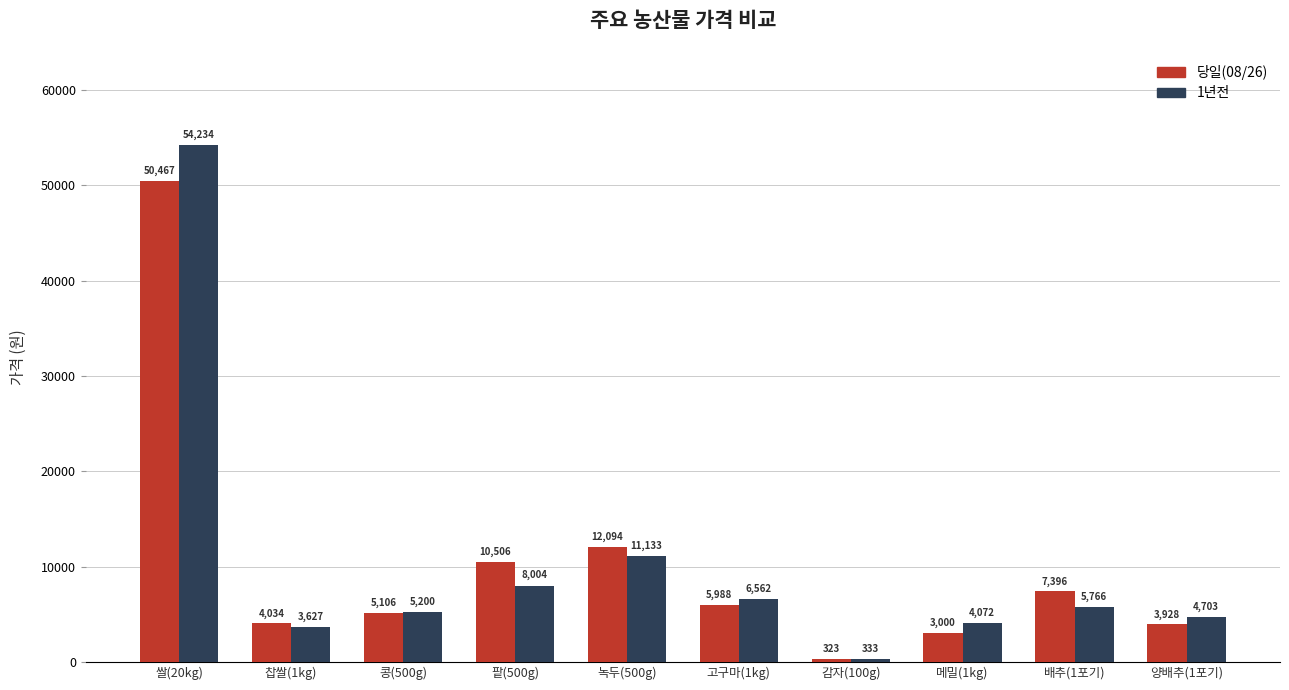

How many categories are shown in the chart?

10